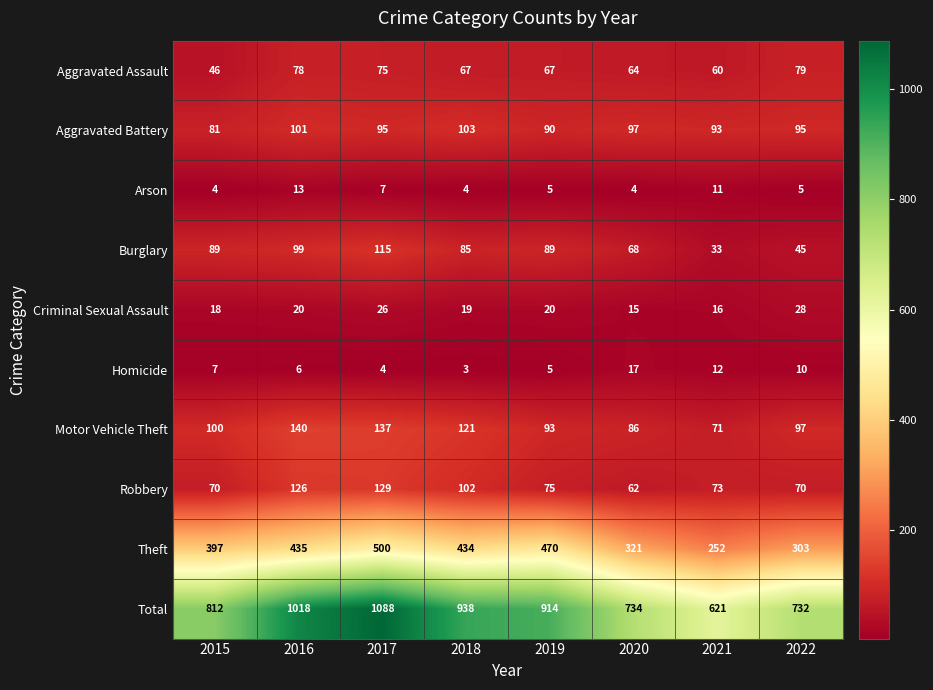

What is the total value across all series at 2015?

1624